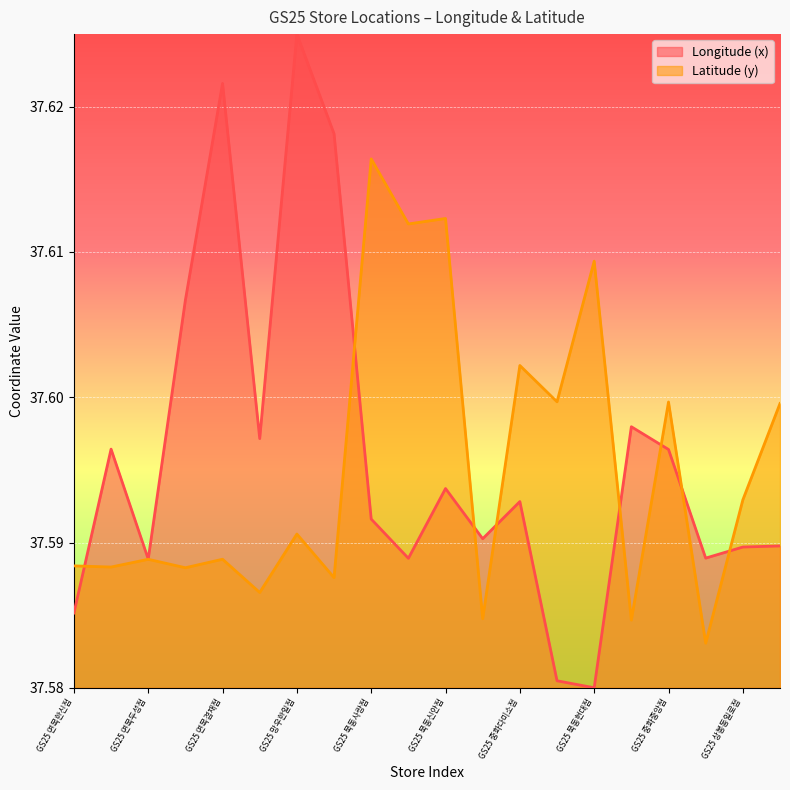

Reading left to right, list all the values displayed in this chart.

x: 37.6	37.6	37.6	37.6	37.6	37.6	37.6	37.6	37.6	37.6	37.6	37.6	37.6	37.6	37.6	37.6	37.6	37.6	37.6	37.6
y: 37.6	37.6	37.6	37.6	37.6	37.6	37.6	37.6	37.6	37.6	37.6	37.6	37.6	37.6	37.6	37.6	37.6	37.6	37.6	37.6